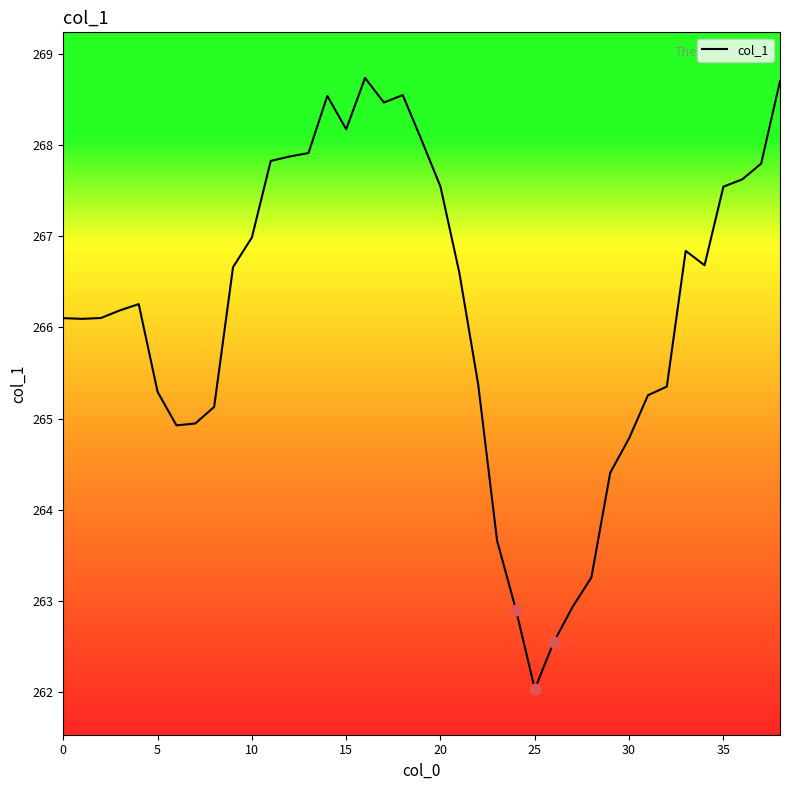

What is the difference between the maximum and minimum values?

6.7